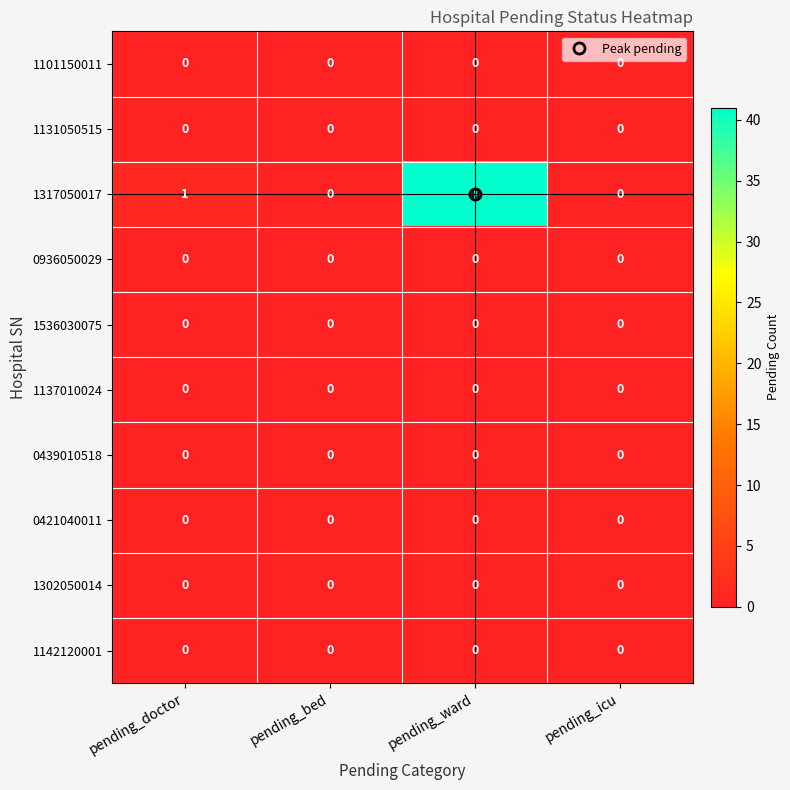

Which series has the widest spread of values?

1317050017